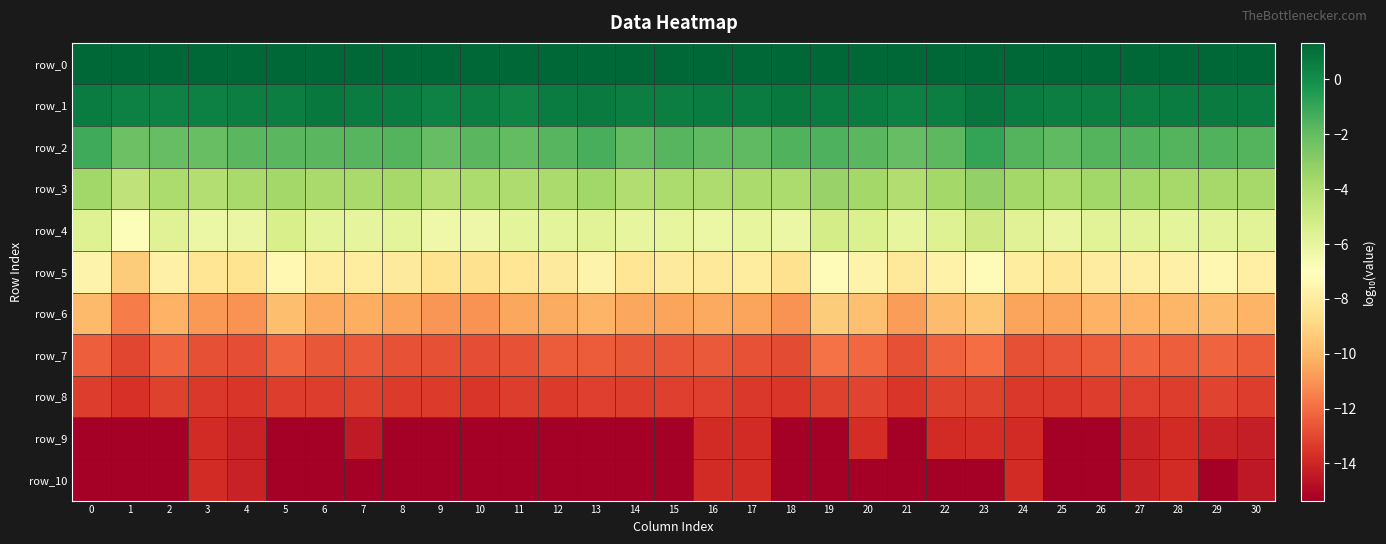

What is the difference between the highest and lowest values at 10?

16.7